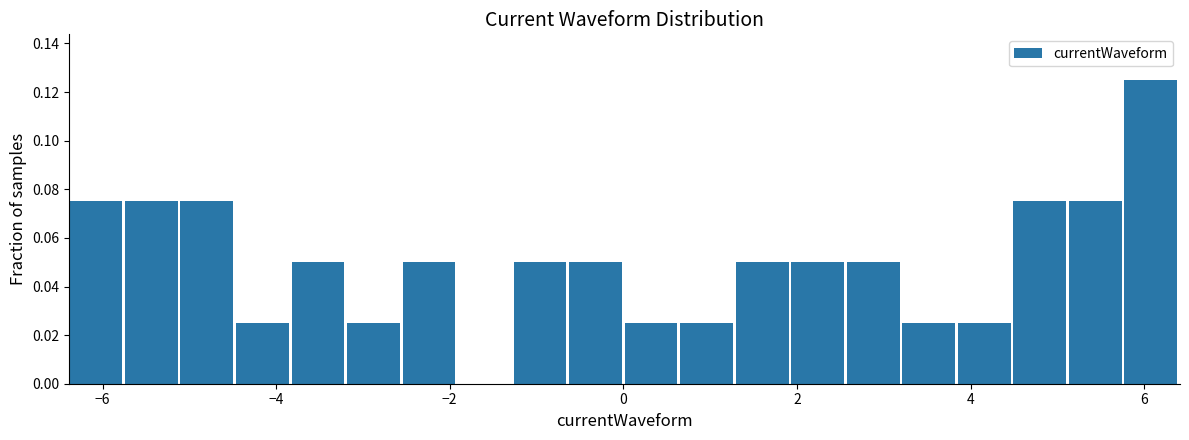

Read against the x-axis, roughly where is the centre of the tallest bar?

6.0